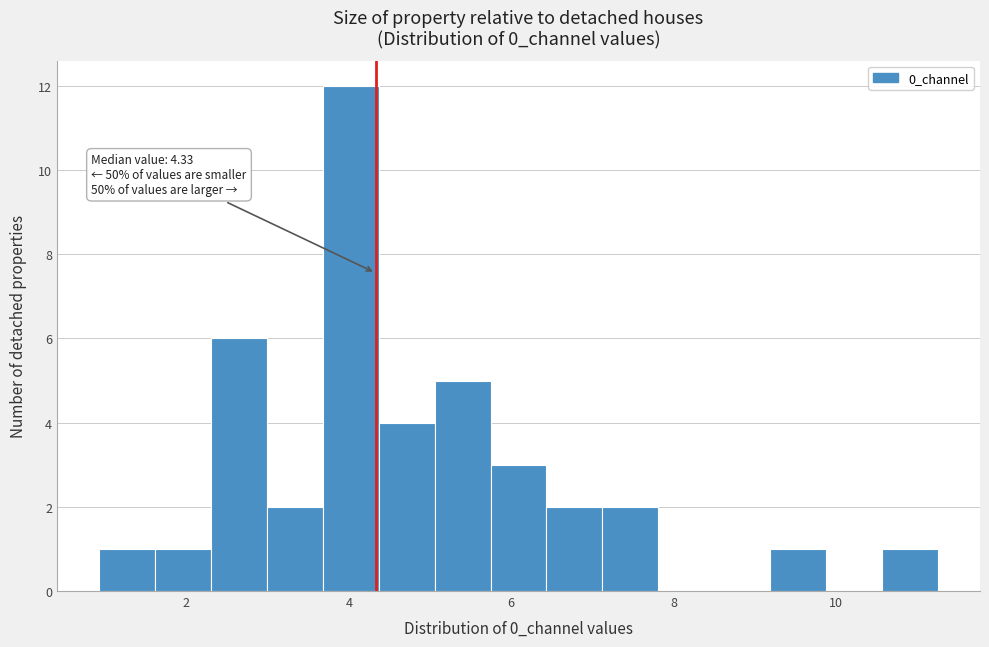

Around what value on the x-axis is the tallest bar? Give the approximate position of its centre, as read against the axis.

4.0